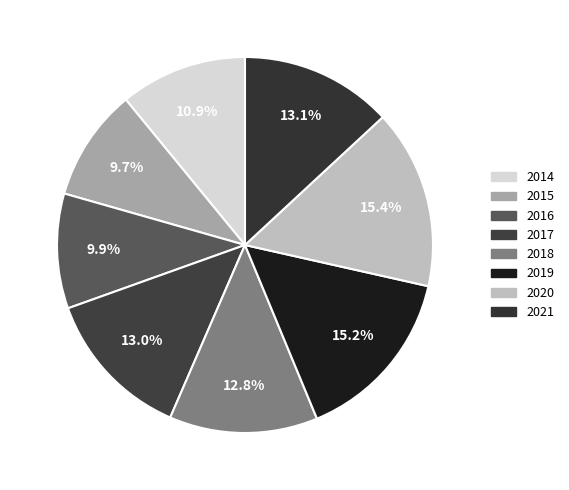

Is 2014 the majority of the pie?

No